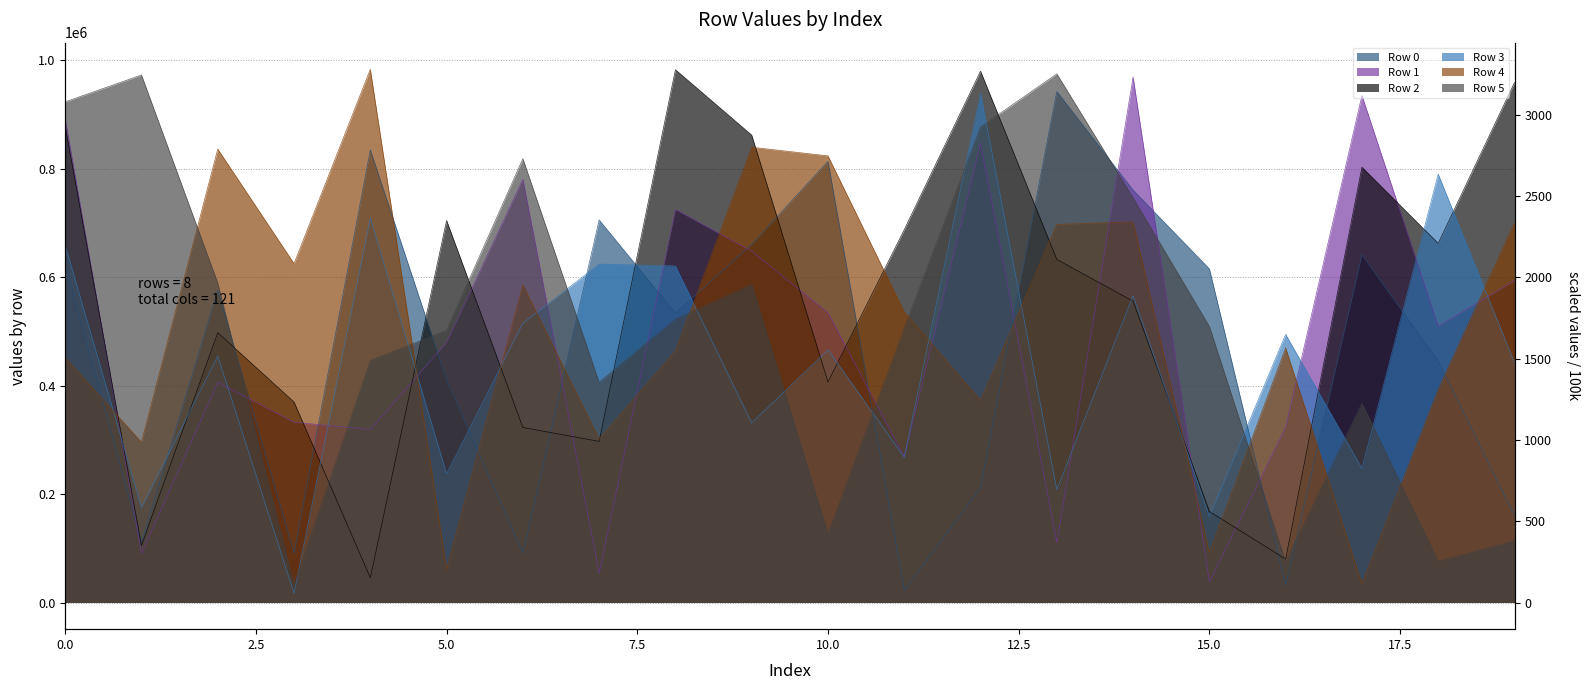

Reading left to right, list all the values displayed in this chart.

Row 0: 621638	110687	576188	91456	835100	410895	90968	705698	533807	660605	813984	22571	212131	942726	760773	615486	32034	641496	444918	160618
Row 1: 891926	90375	406168	332568	318955	479786	780594	54076	725078	648012	534404	268641	846699	110158	969250	37885	323013	935234	509471	593617
Row 2: 878391	105312	497893	369848	45597	704670	322846	297237	982903	862184	406877	687793	980214	632898	555838	168043	80034	803030	662512	959149
Row 3: 658939	175111	454711	17072	709512	237288	515156	624228	620840	331356	466008	267887	939022	208252	566142	158654	494615	247372	790201	442426
Row 4: 451143	295702	836470	625188	983554	61211	586169	301326	463871	839841	823874	535888	372394	697469	701985	92112	469674	34269	393101	700404
Row 5: 923550	973035	589369	32383	446296	501967	818753	406307	522401	587185	126504	505996	877193	975241	746342	509307	75163	367655	75748	114109